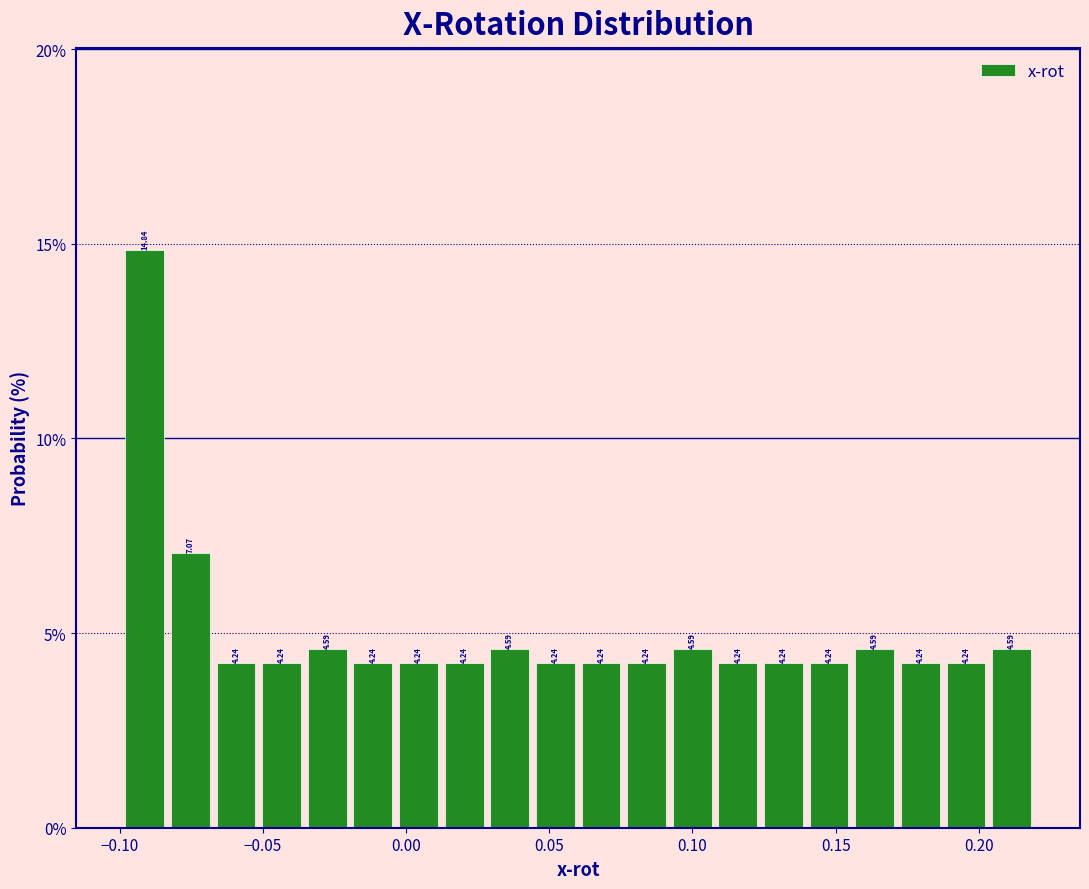

Around what value on the x-axis is the tallest bar? Give the approximate position of its centre, as read against the axis.

-0.090